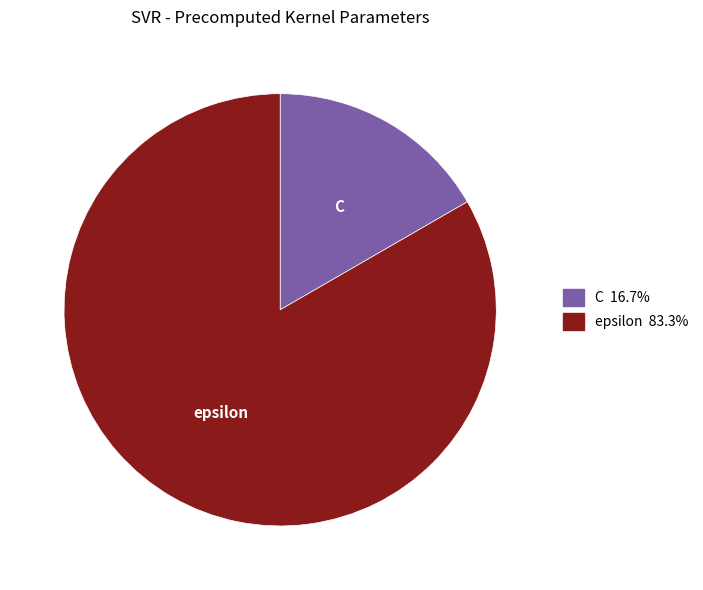

Does epsilon account for over 50% of the chart?

Yes